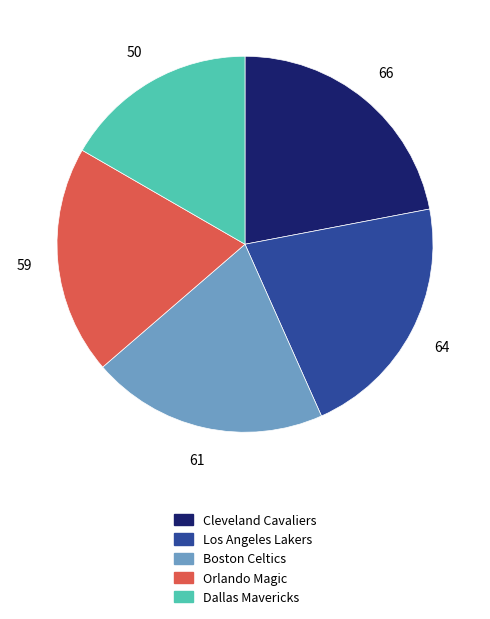

Rank the categories by value from lowest to highest.

Dallas Mavericks, Orlando Magic, Boston Celtics, Los Angeles Lakers, Cleveland Cavaliers